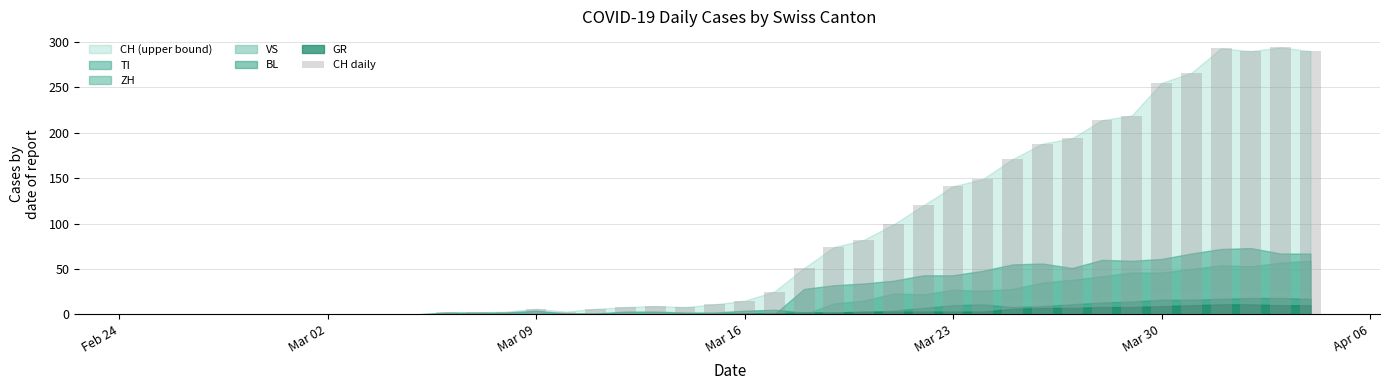

What is the maximum value shown in the chart?

294